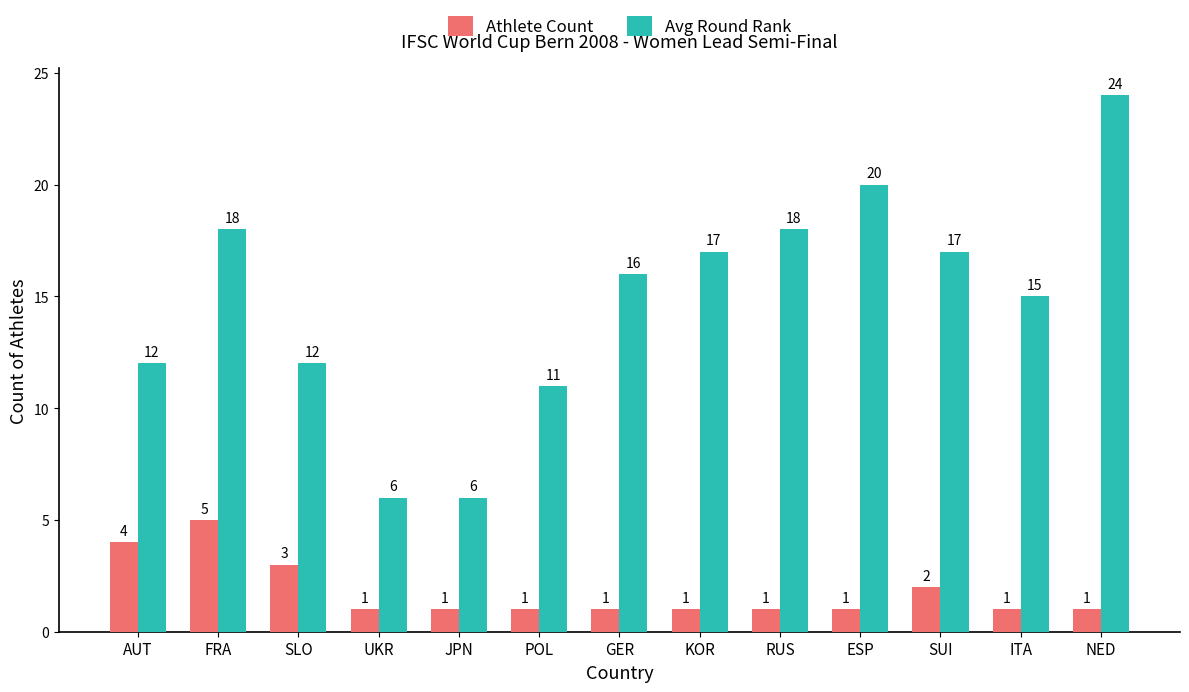

Where is Avg Round Rank nearest to the value 15?

ITA